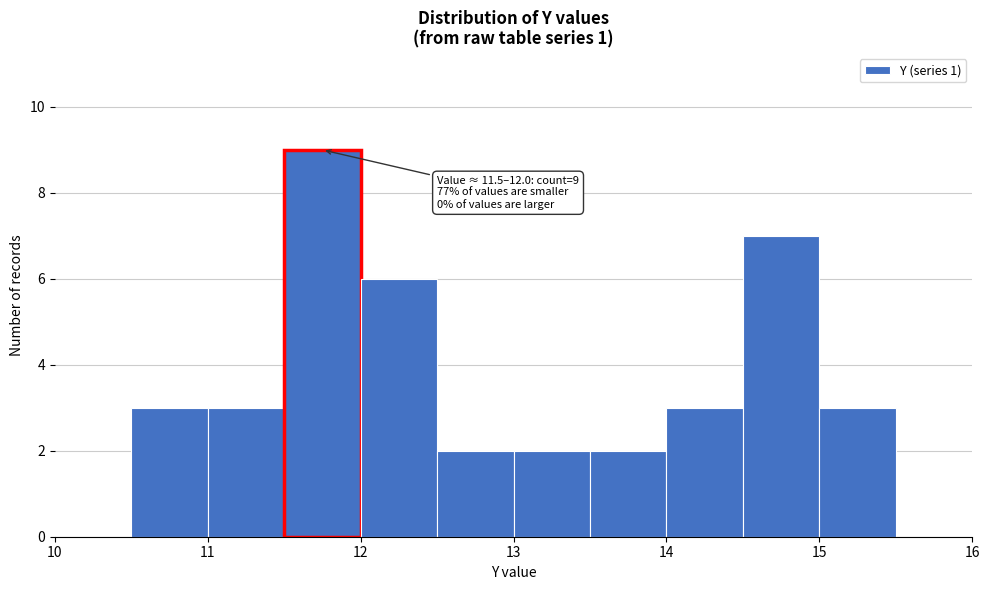

Over which range of the x-axis is the bar tallest?

11.5 to 12.0